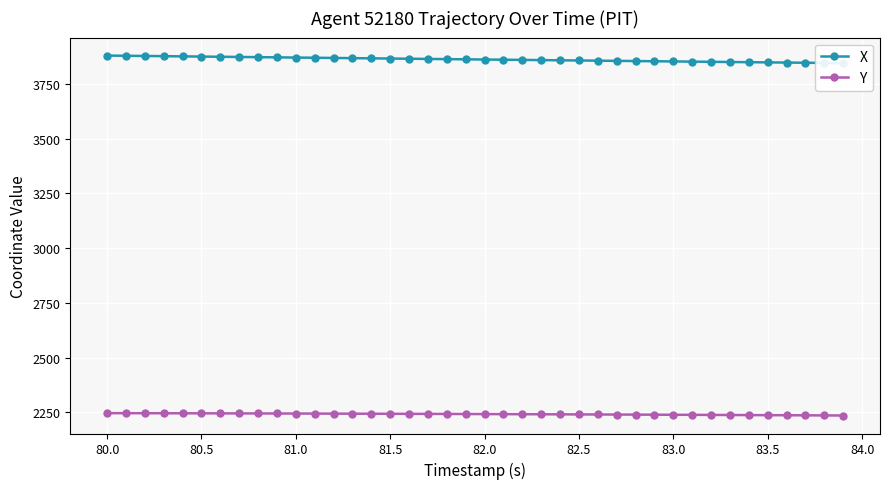

What is the value of the Y point at the 21st from the left?

2242.0